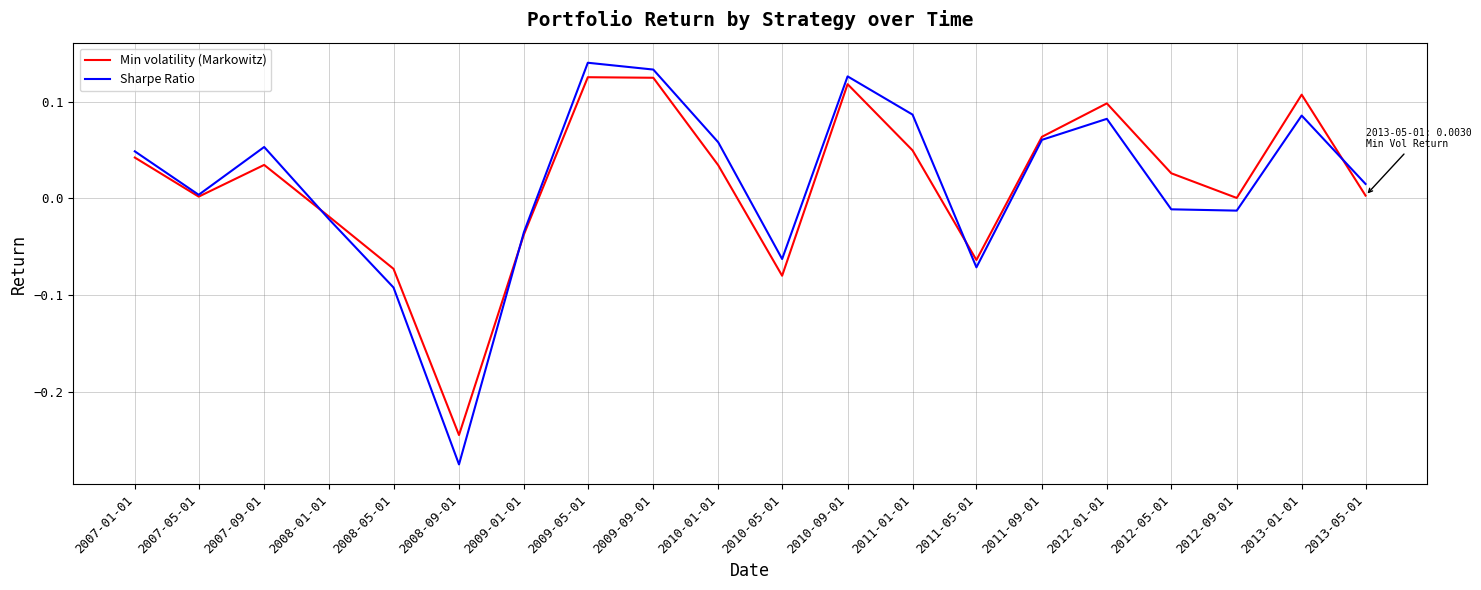

Between 2007-01-01 and 2012-09-01, which series saw the biggest shift?

Sharpe Ratio